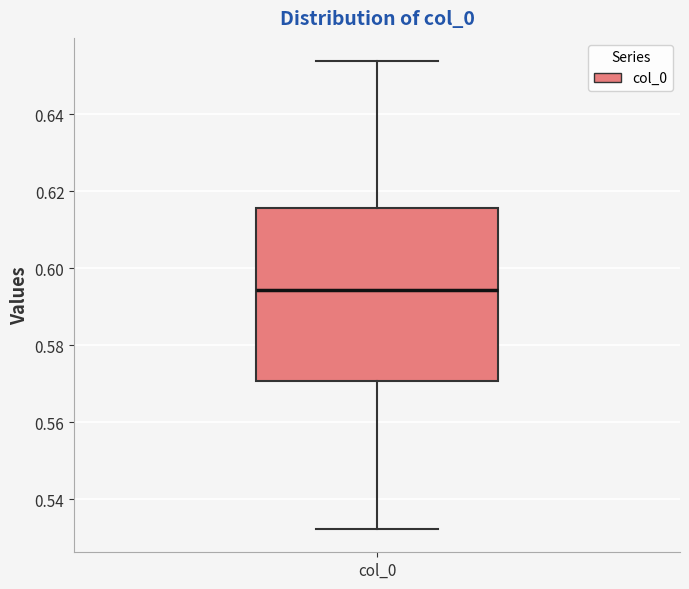

Where is the lower edge of the box for col_0 on the y-axis? The values are not printed on the chart, so give them approximately, as read against the axis.

0.570